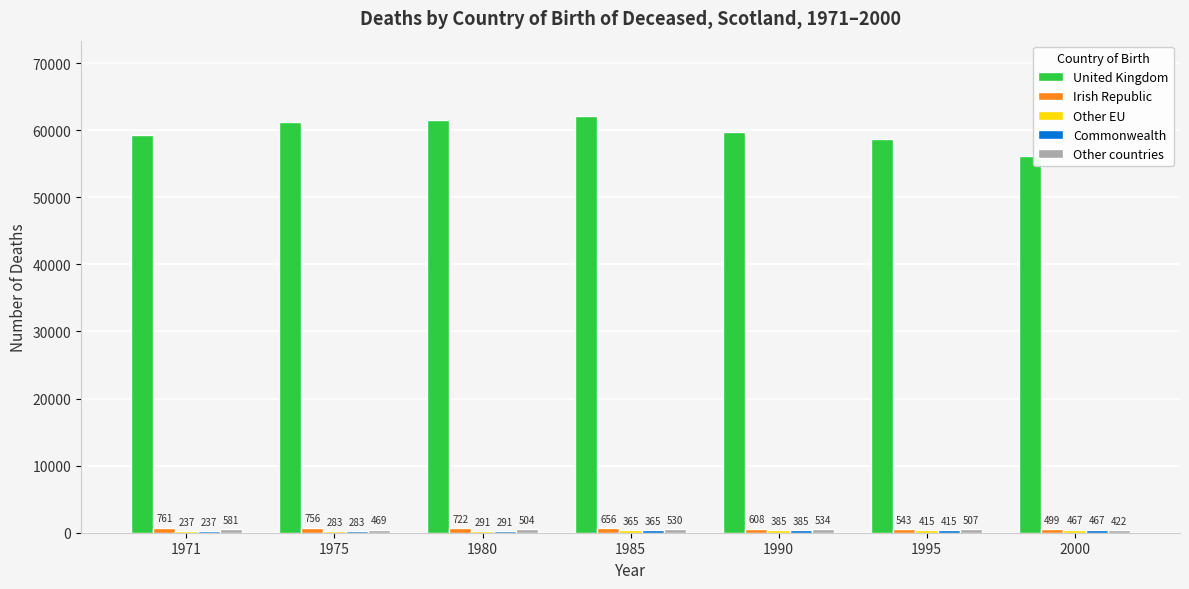

What is the total value across all series at 1980?

63268